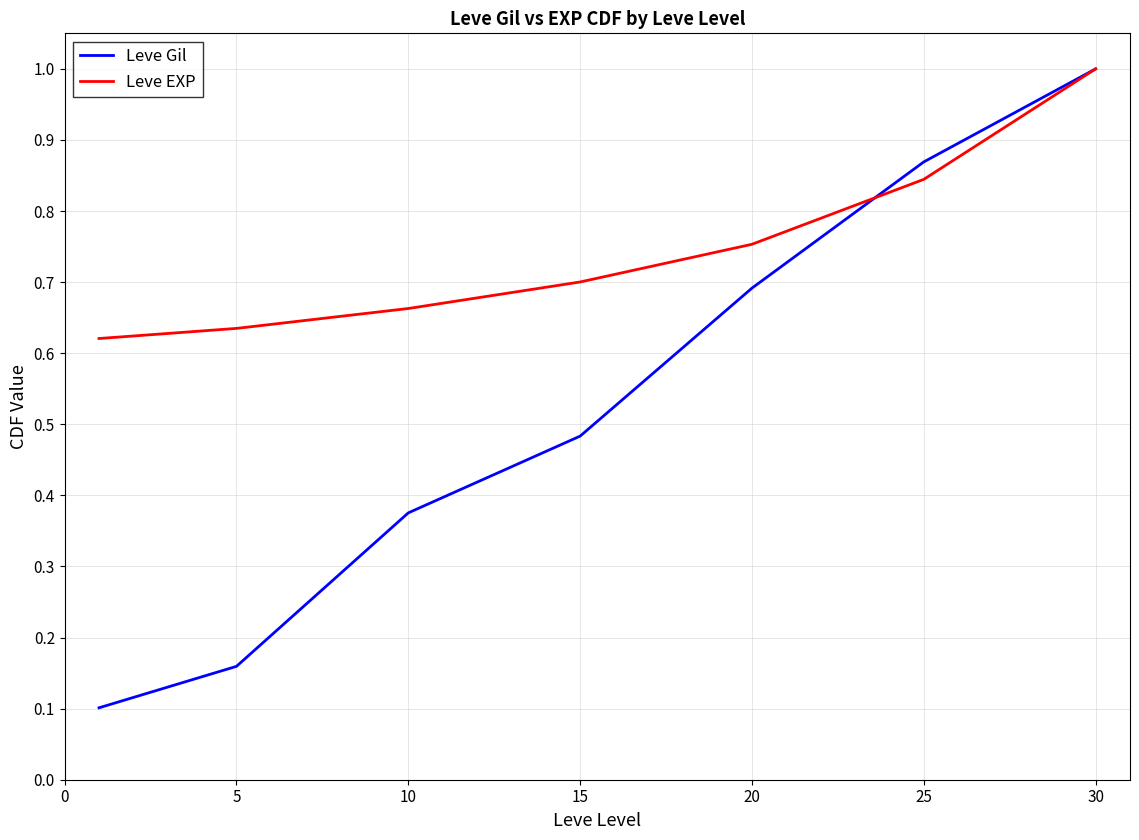

What is the greatest value displayed?

1.0